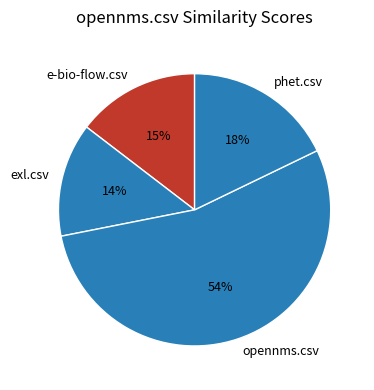

Does exl.csv represent more than half of the total?

No